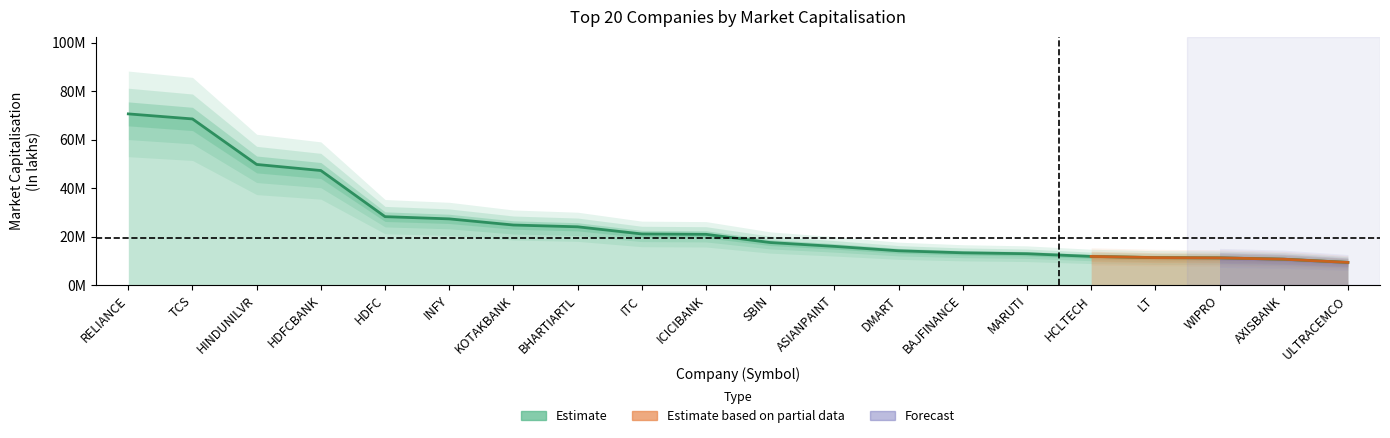

What position from the left is ITC?

9